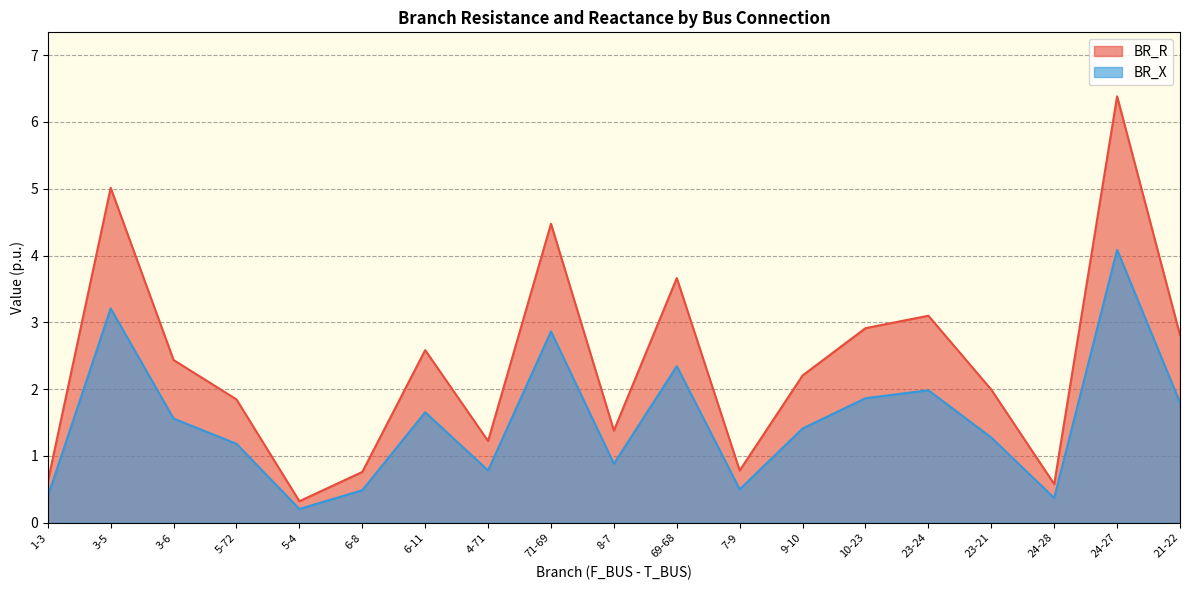

How many data points in BR_X are less than 1?

7